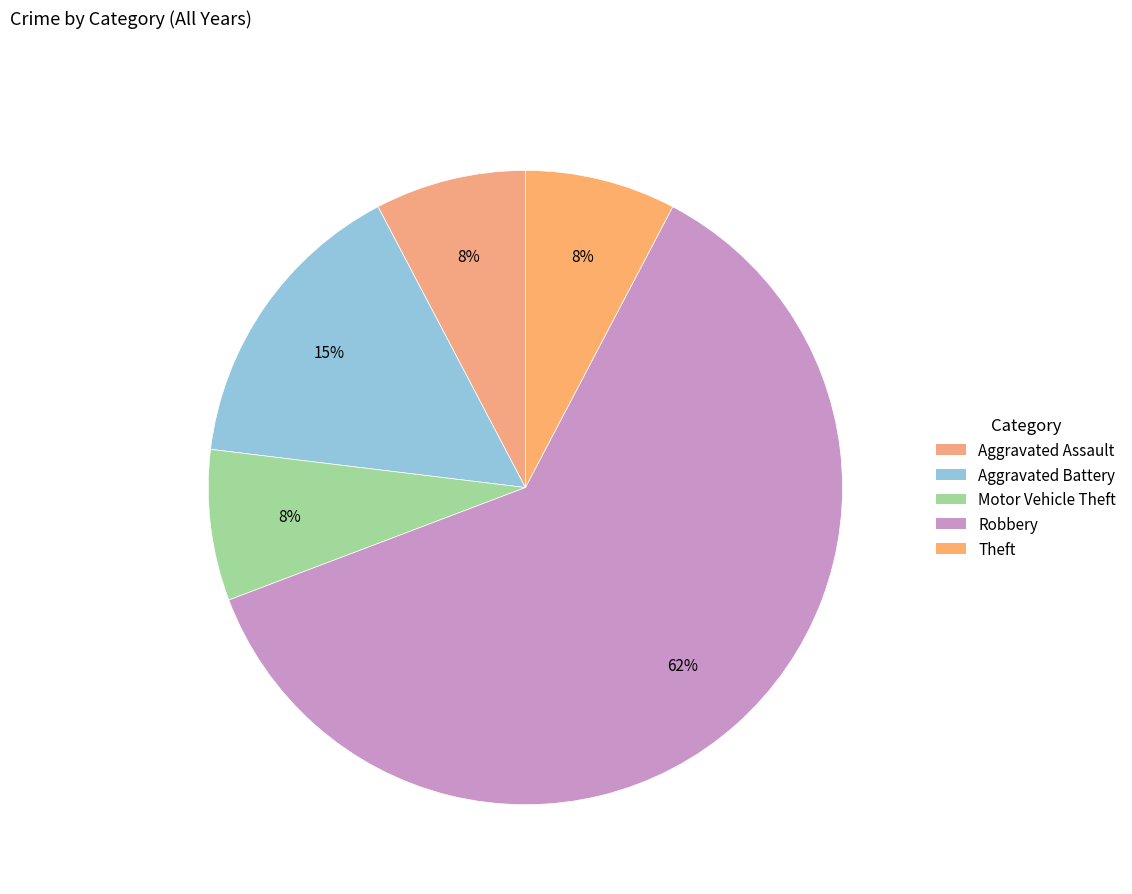

To the nearest percent, what percentage of the pie is Robbery?

62%